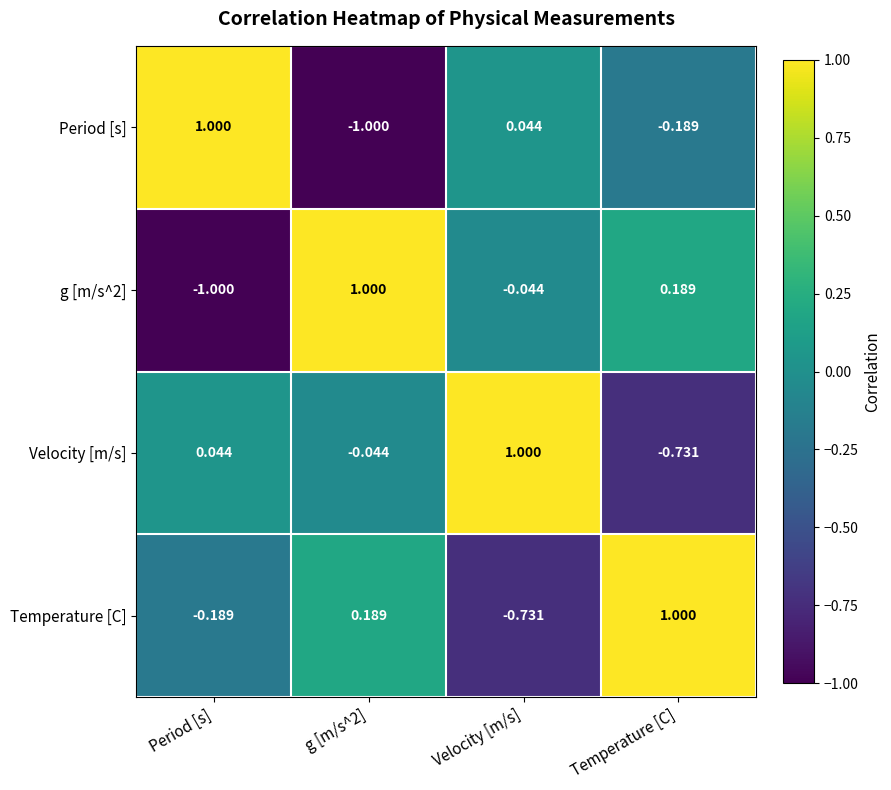

Which category has the highest value in the Temperature [C] series?

Temperature [C]